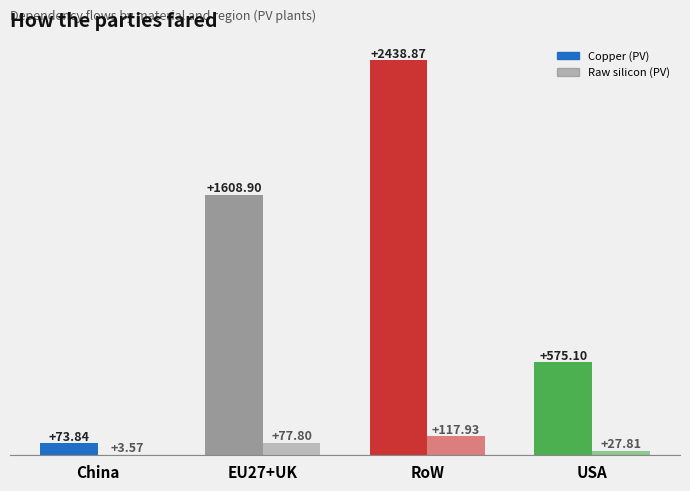

At which label is Copper (PV) closest to 1256?

EU27+UK